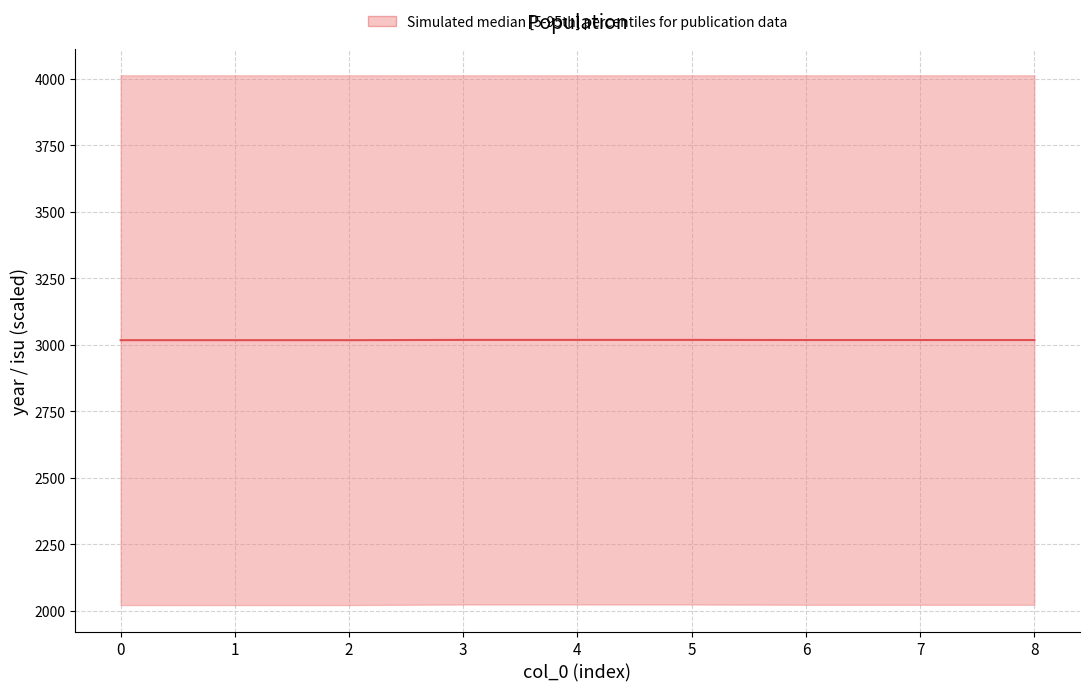

True or false: the data shows 3017.5 at 0.

True